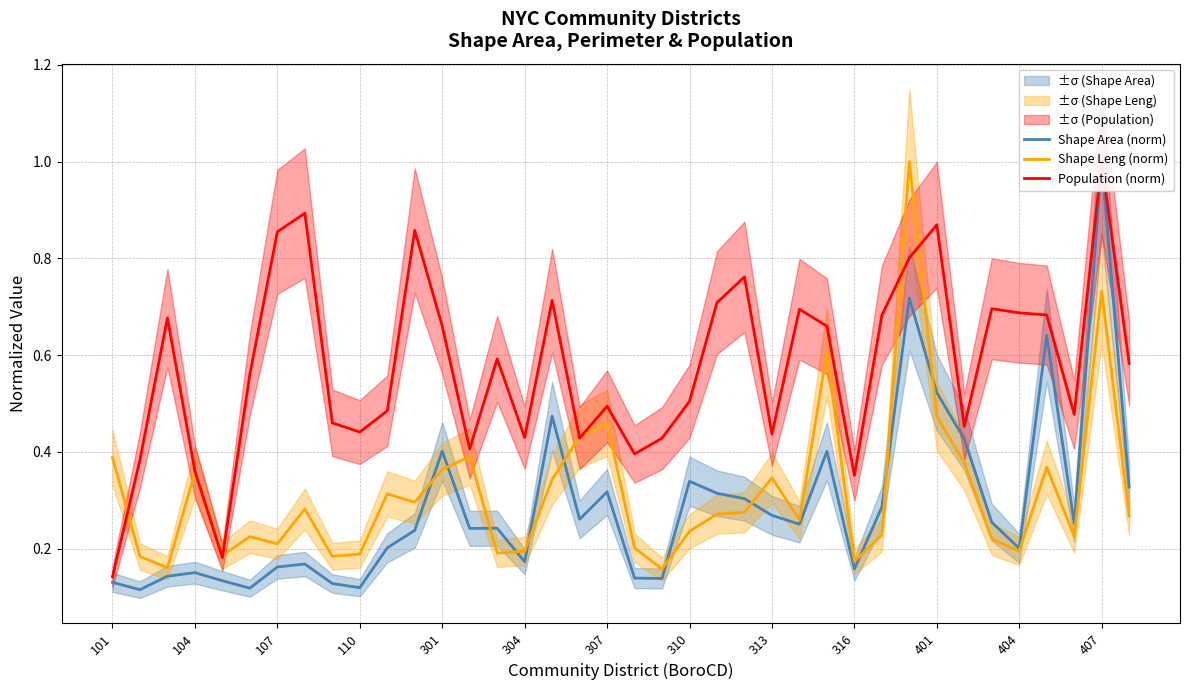

The Shape Area (norm) series shows 0.3 at 404. True or false?

False